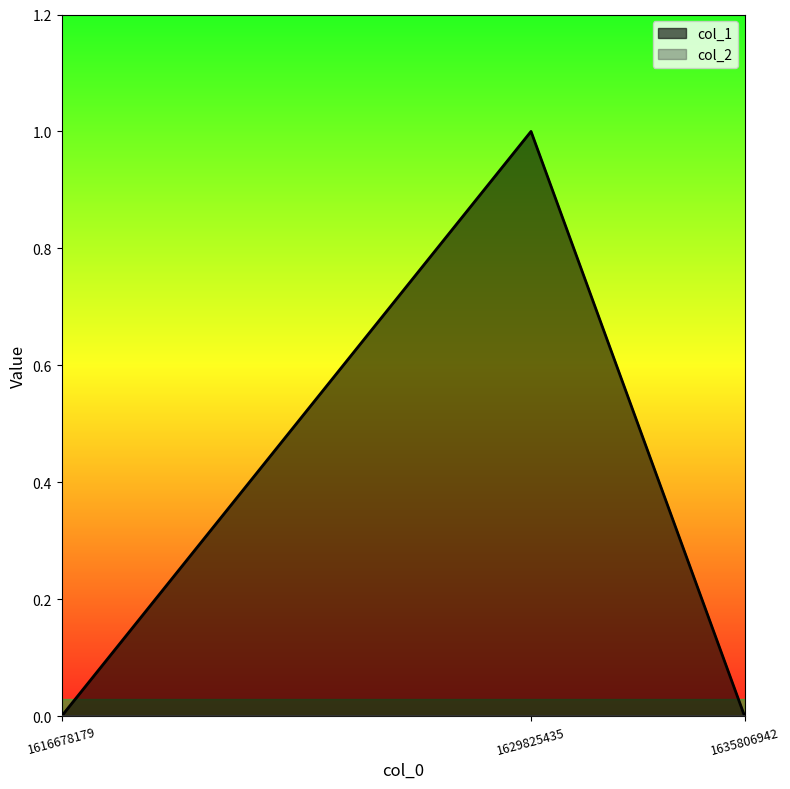

True or false: the data shows 0 at 1616678179.

False